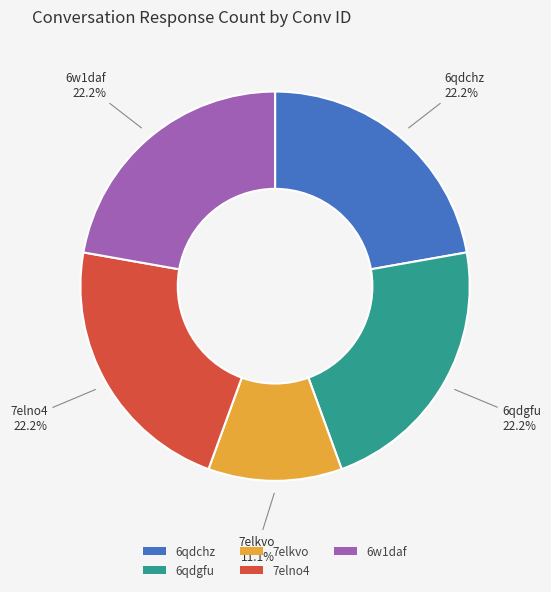

Is there a majority slice in this chart?

No